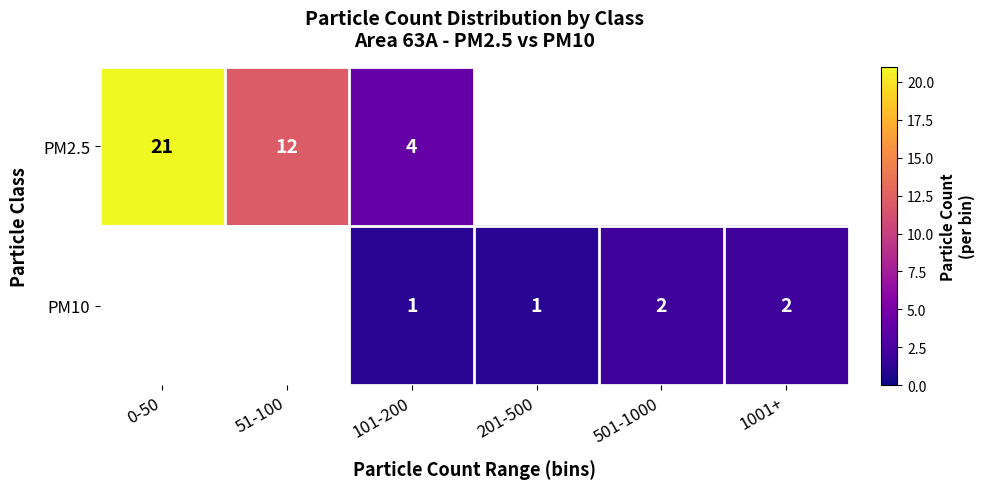

Is the value of PM2.5 at 0-50 greater than the value of PM10 at 101-200?

Yes